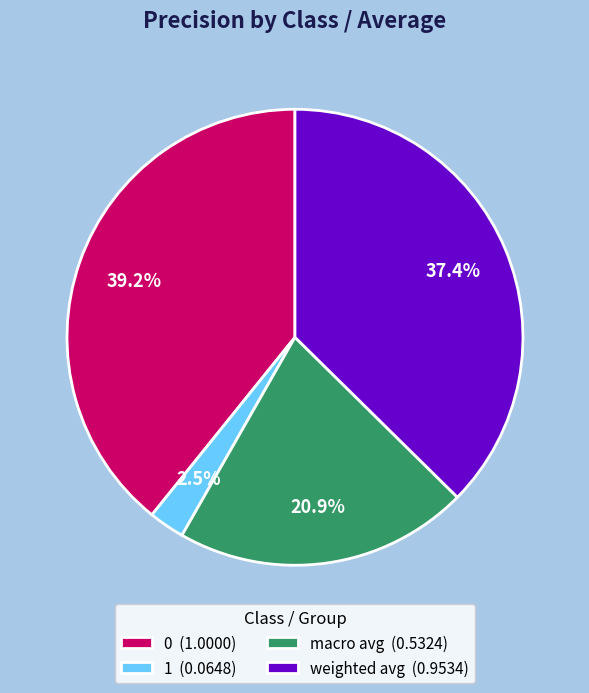

Does macro avg (0.5324) account for over 50% of the chart?

No